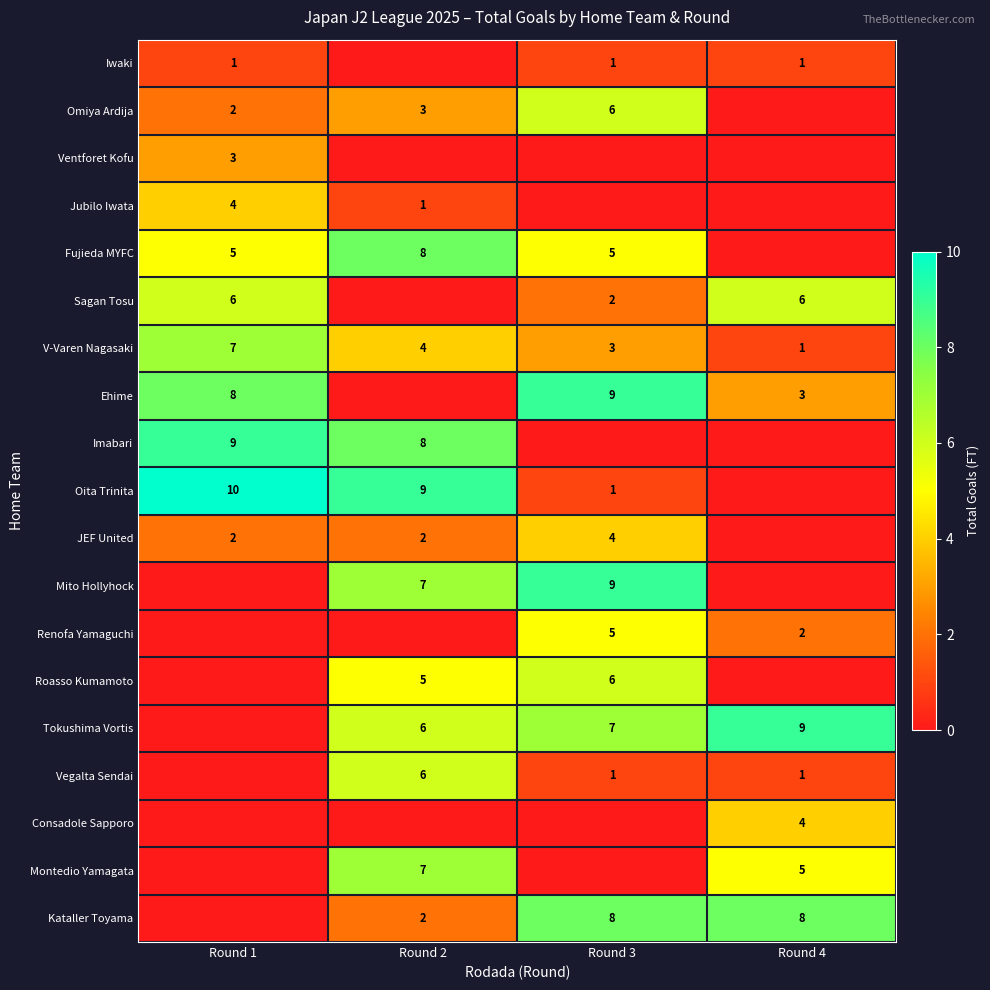

Is the value of Oita Trinita at Round 2 greater than the value of Kataller Toyama at Round 2?

Yes